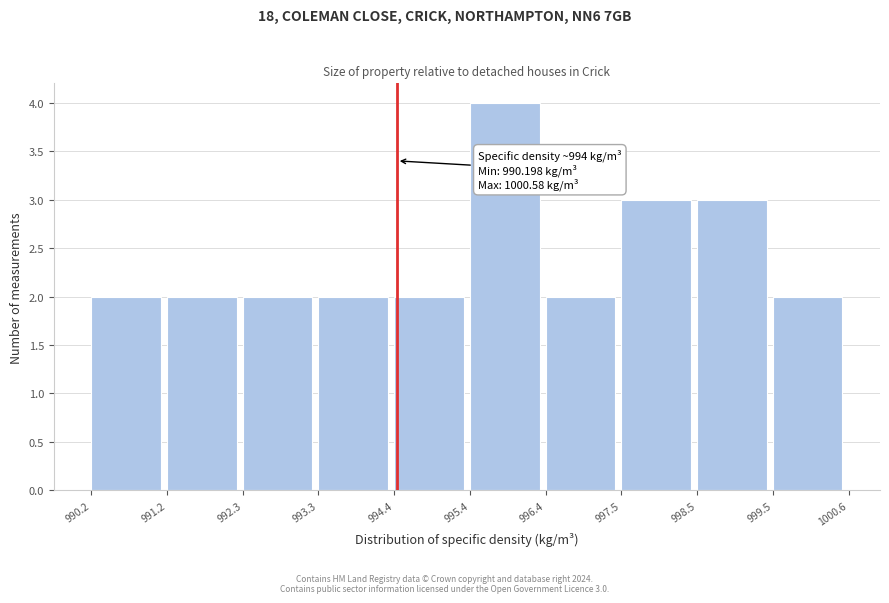

Which range on the x-axis has the tallest bar?

995.4 to 996.4